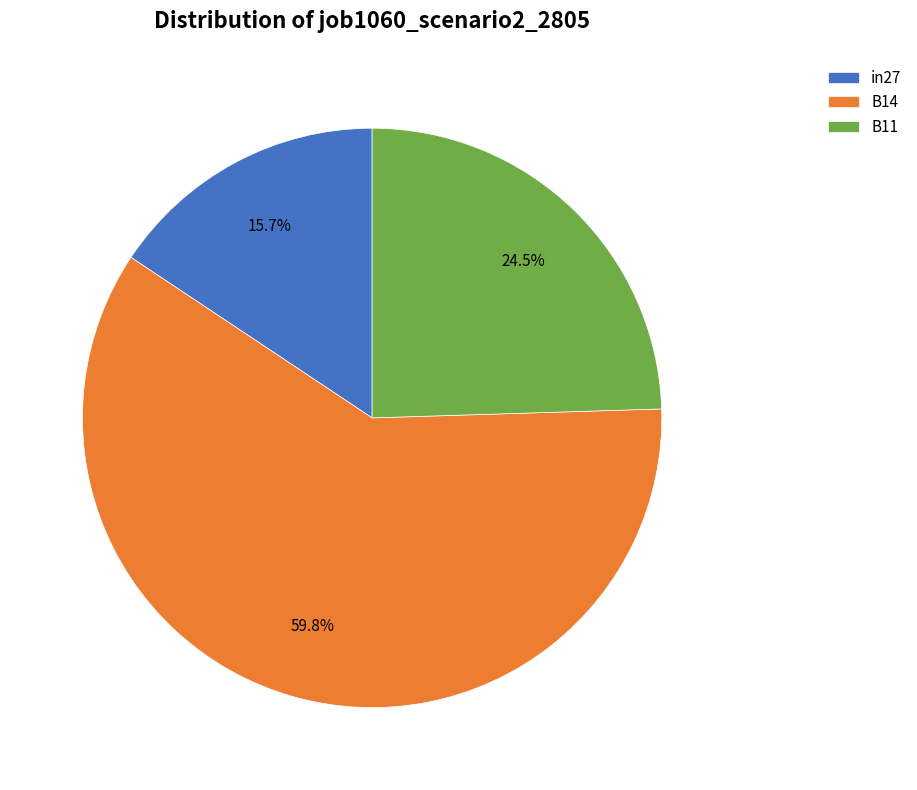

How many segments does this pie chart have?

3